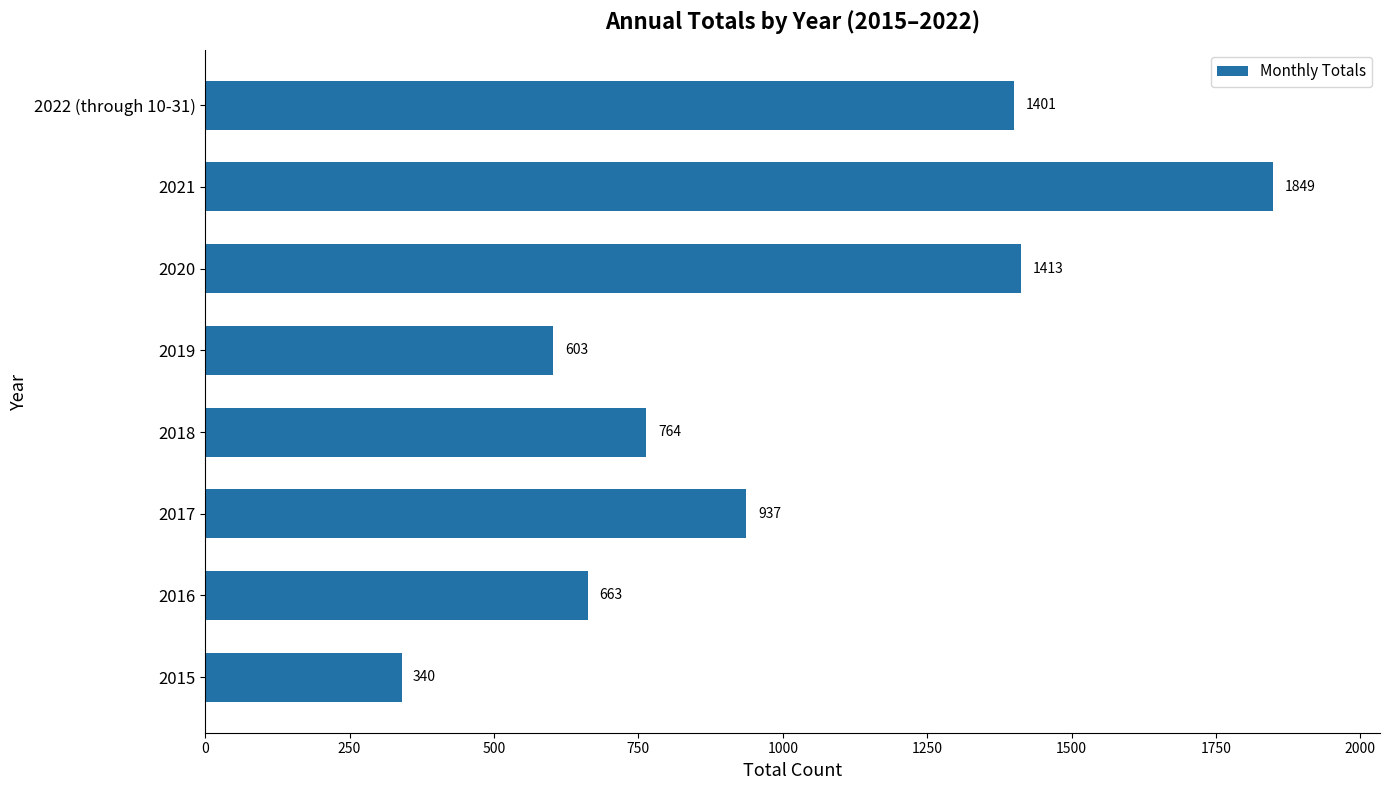

Reading bottom to top, transcribe all the data shown in this chart.

340	663	937	764	603	1413	1849	1401